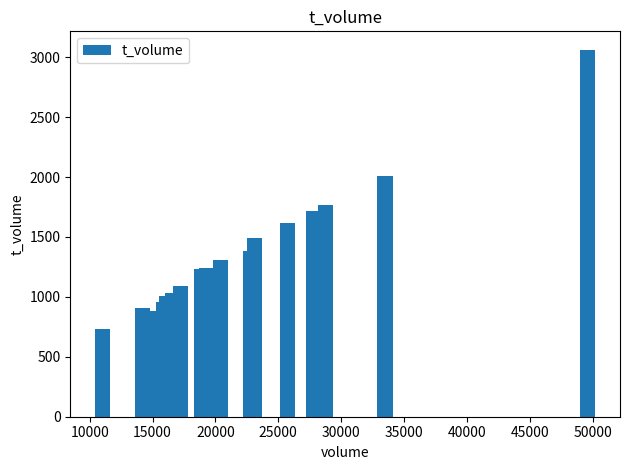

What is the minimum value shown in the chart?

734